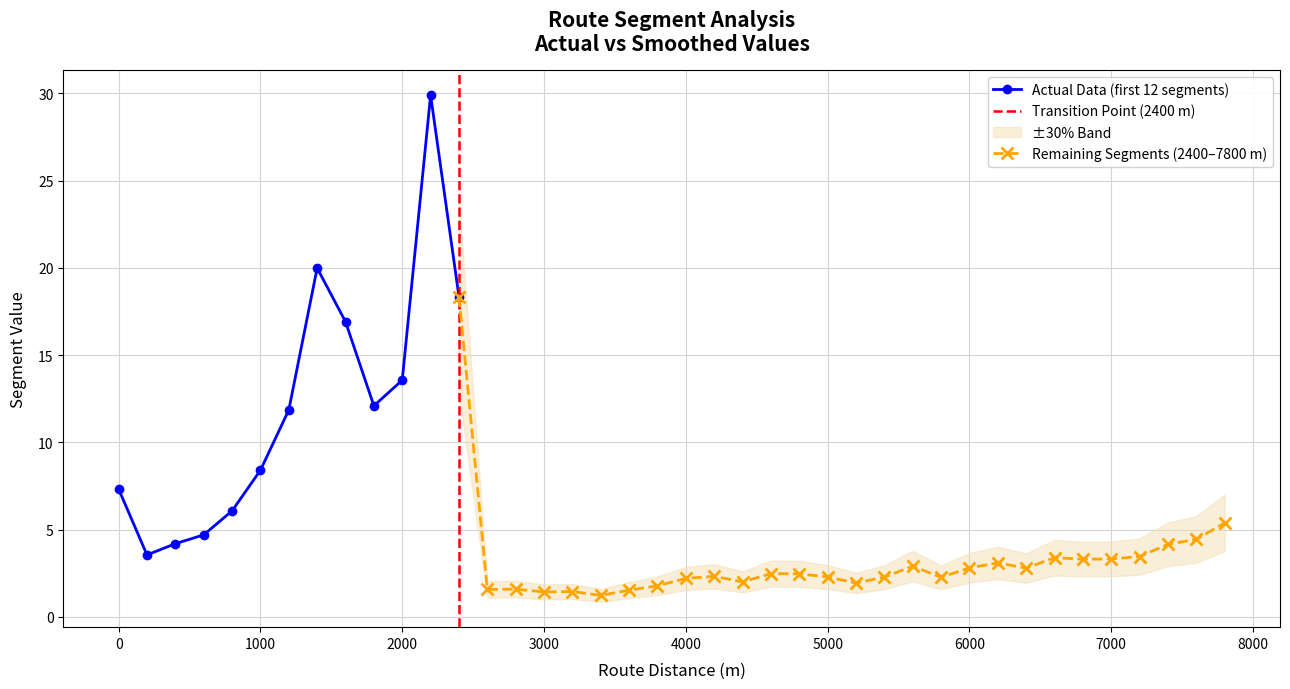

Reading right to left, extract all data points from this chart.

7800=5.4	7600=4.4	7400=4.2	7200=3.5	7000=3.3	6800=3.3	6600=3.4	6400=2.8	6200=3.1	6000=2.8	5800=2.3	5600=2.9	5400=2.3	5200=1.9	5000=2.3	4800=2.5	4600=2.5	4400=2.0	4200=2.3	4000=2.2	3800=1.8	3600=1.5	3400=1.2	3200=1.5	3000=1.4	2800=1.6	2600=1.6	2400=18.3	2200=29.9	2000=13.6	1800=12.1	1600=16.9	1400=20.0	1200=11.9	1000=8.4	800=6.1	600=4.7	400=4.2	200=3.6	0=7.3